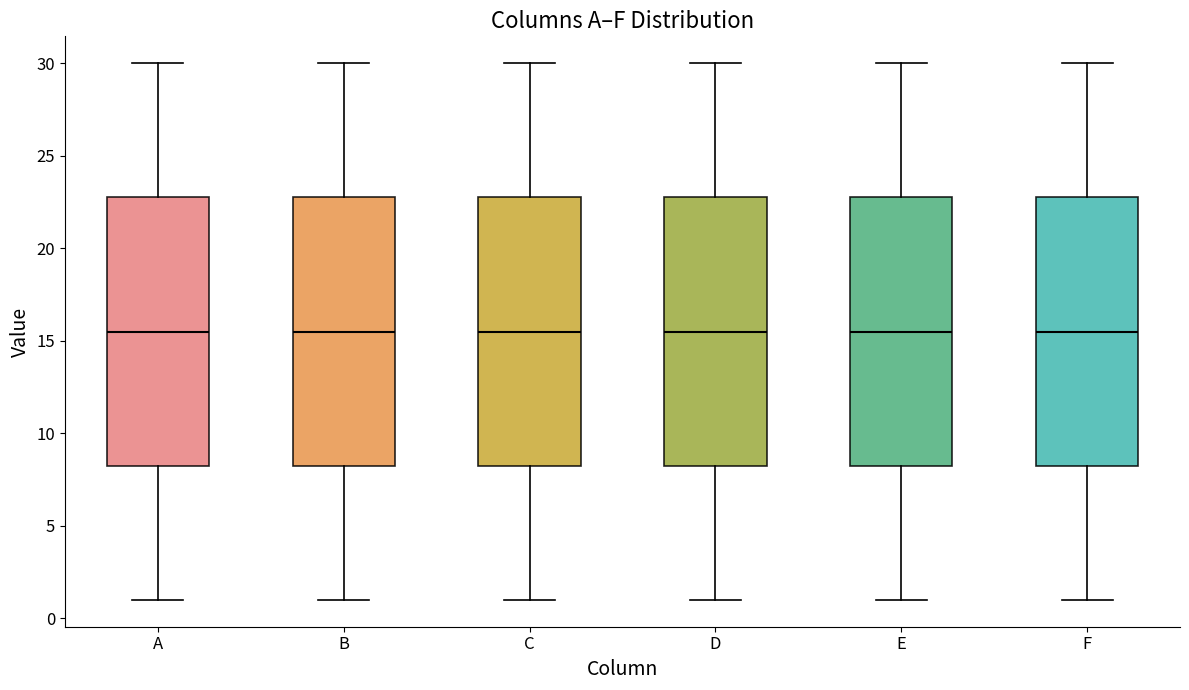

Where is the upper edge of the box for E on the y-axis? The values are not printed on the chart, so give them approximately, as read against the axis.

23.0